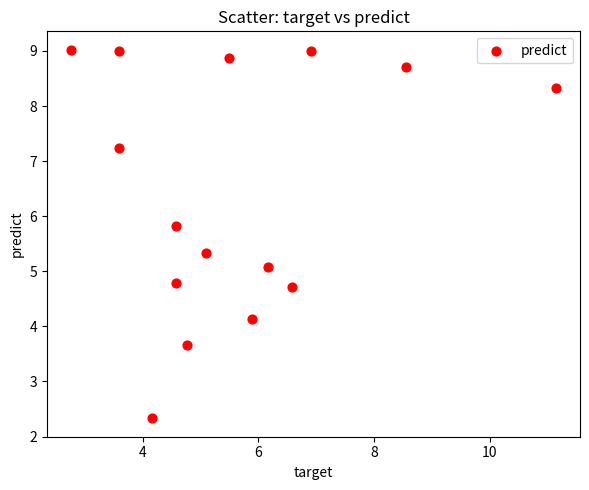

What Y value in the scatter plot is closest to 5?

5.1